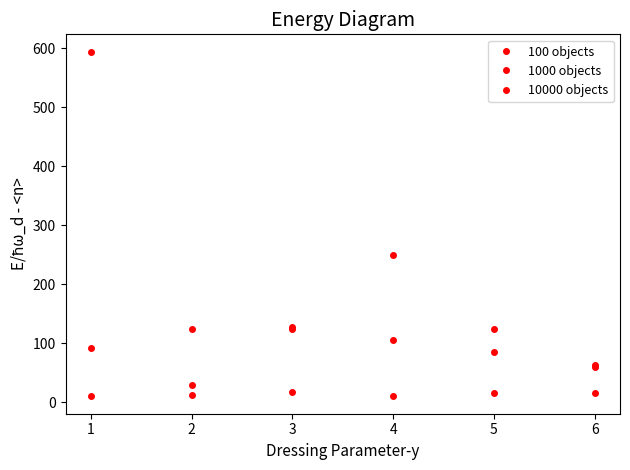

The value of 1000 objects at 3 is 47. True or false?

False